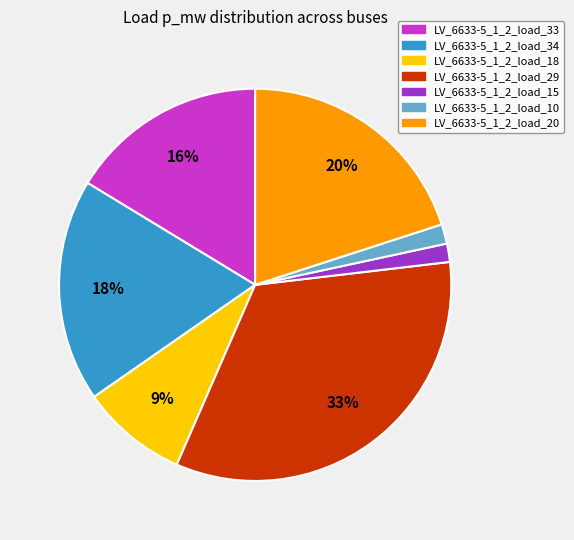

The LV_6633-5_1_2_load_34 slice represents 27% of the pie. True or false?

False